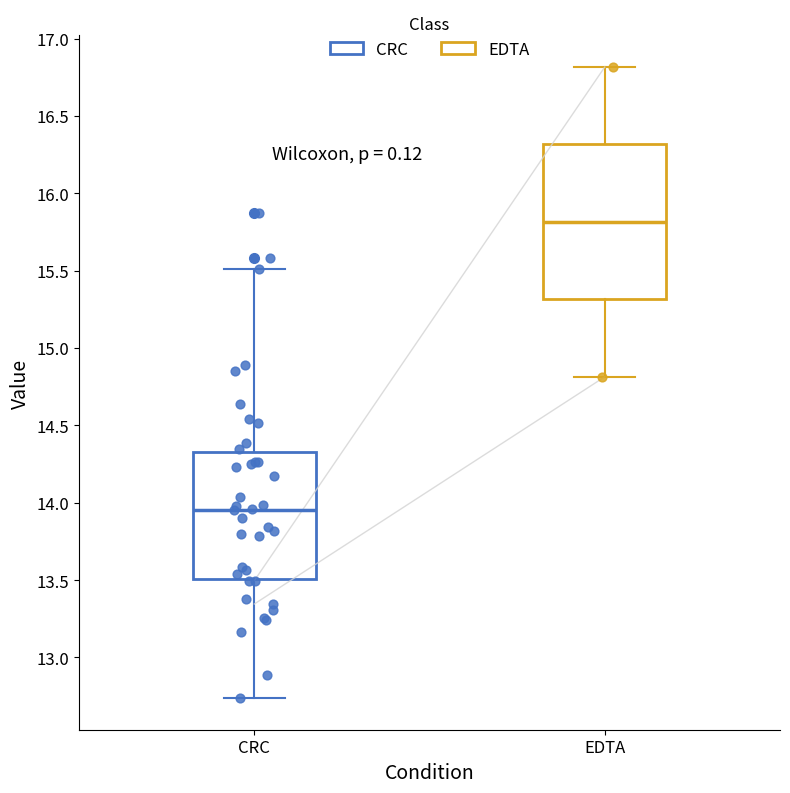

Reading left to right, read every box against the y-axis: the position of its median line, the range the box covers, and the ends of its whiskers. The values are not printed on the chart, so give them approximately, as read against the axis.

CRC: median 13.95, box 13.50 to 14.35, whiskers 12.75 to 15.50
EDTA: median 15.80, box 15.30 to 16.30, whiskers 14.80 to 16.80